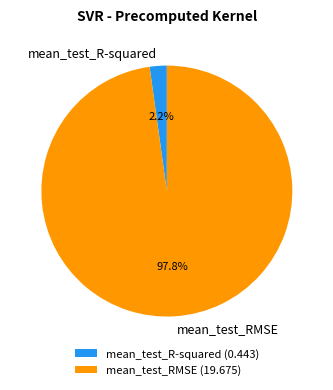

True or false: mean_test_R-squared accounts for 2% of the total.

True